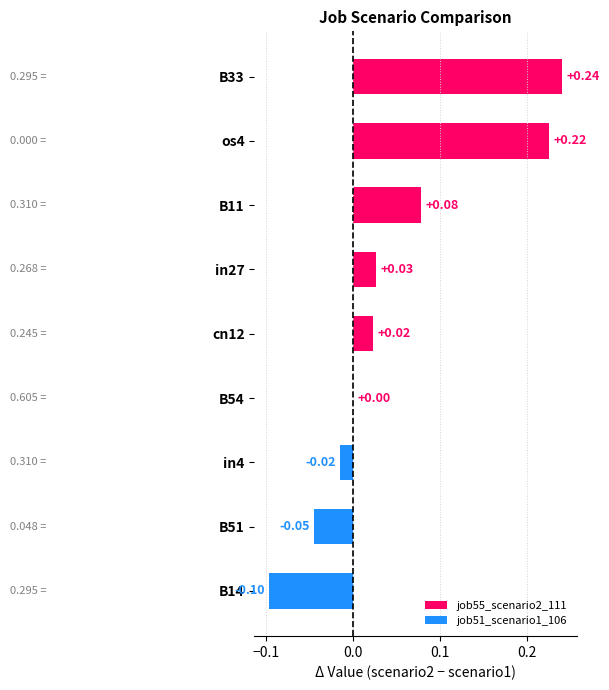

What is the sum of all values?

0.4